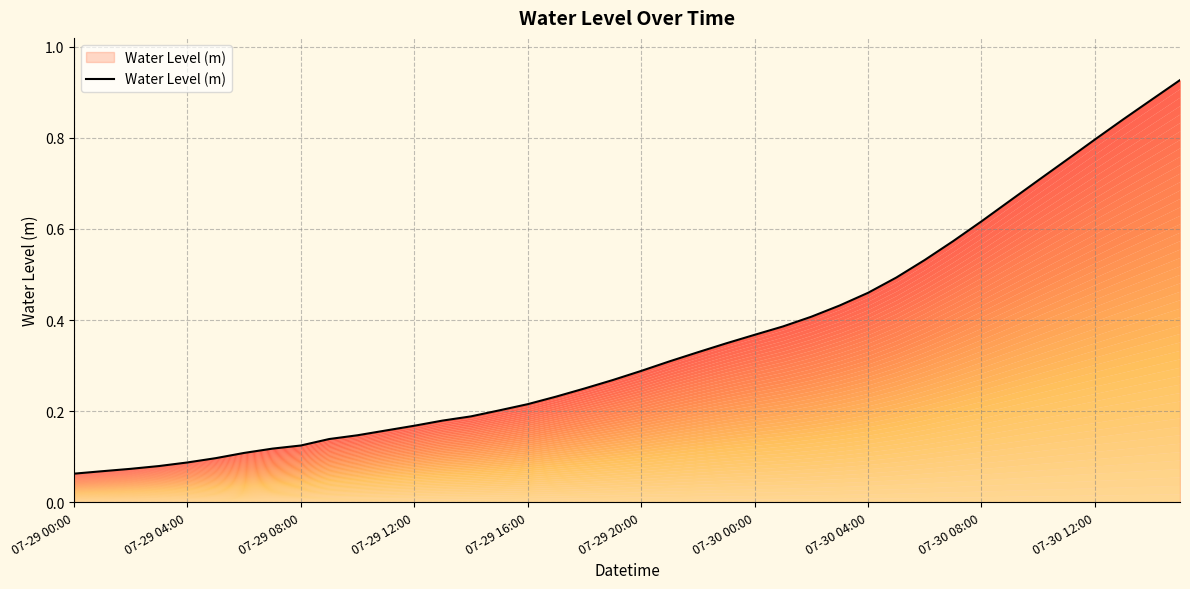

What is the maximum value shown in the chart?

0.9